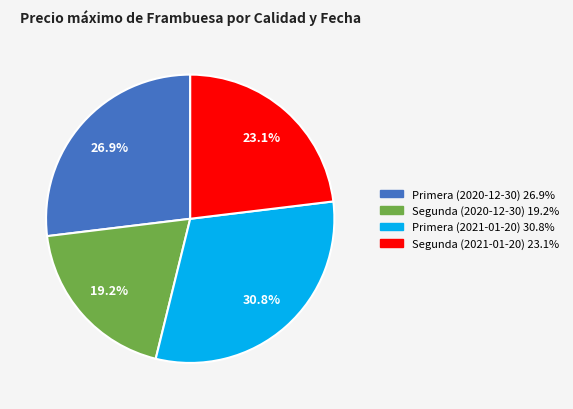

Between Primera (2021-01-20) and Segunda (2021-01-20), which is larger?

Primera (2021-01-20)